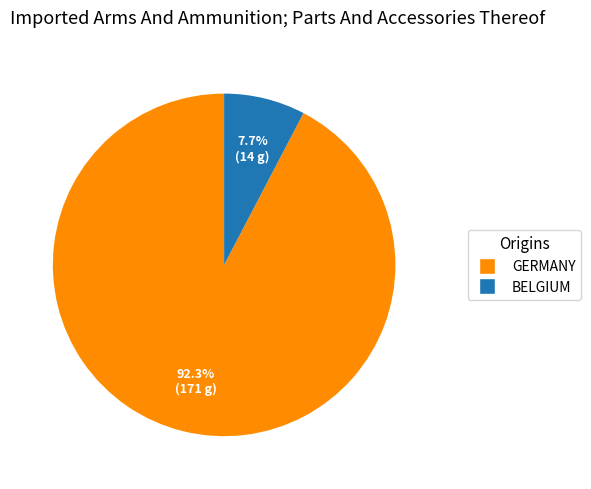

Is there any slice that represents more than half of the pie?

Yes